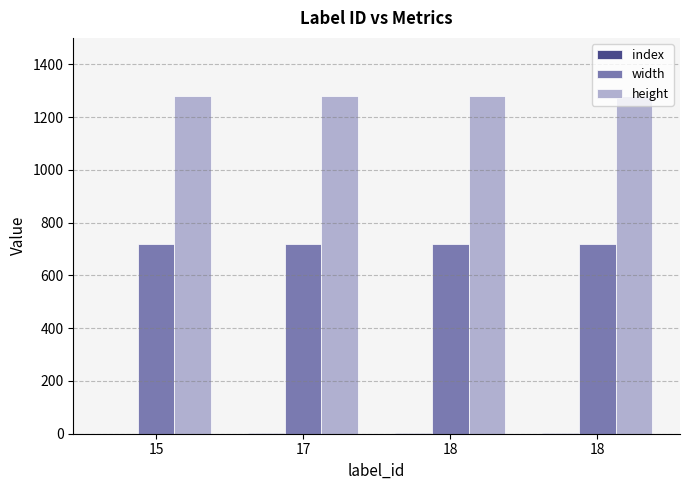

At which category is the sum across all series the highest?

18